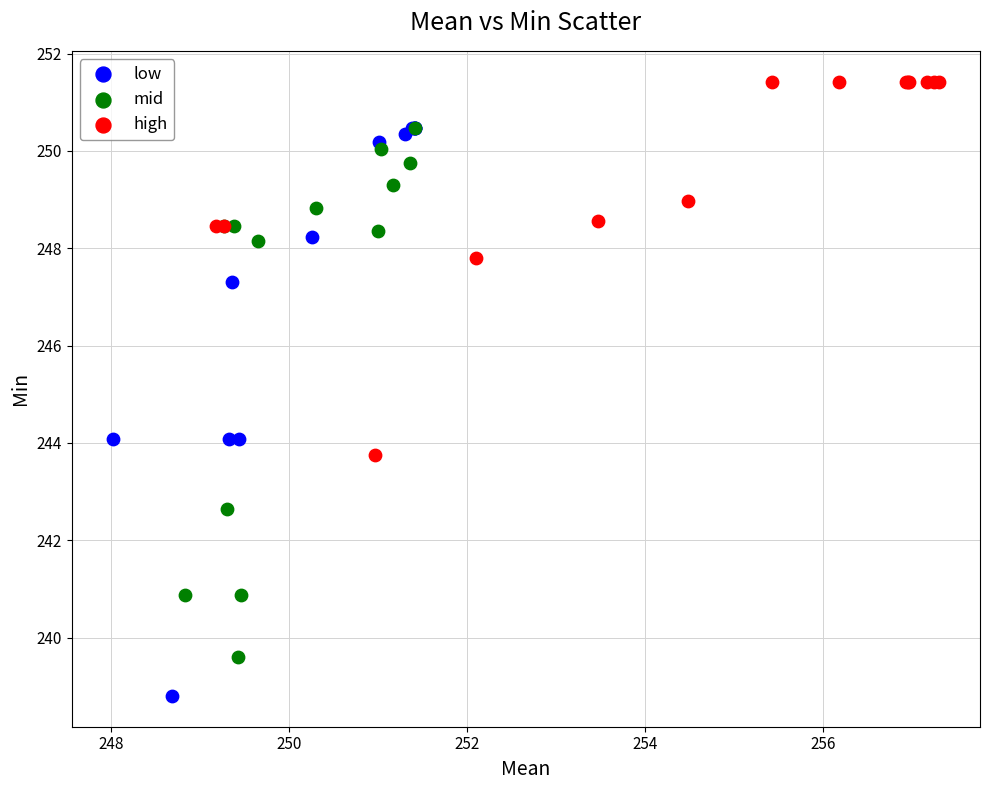

Which series reaches the maximum Y coordinate?

high